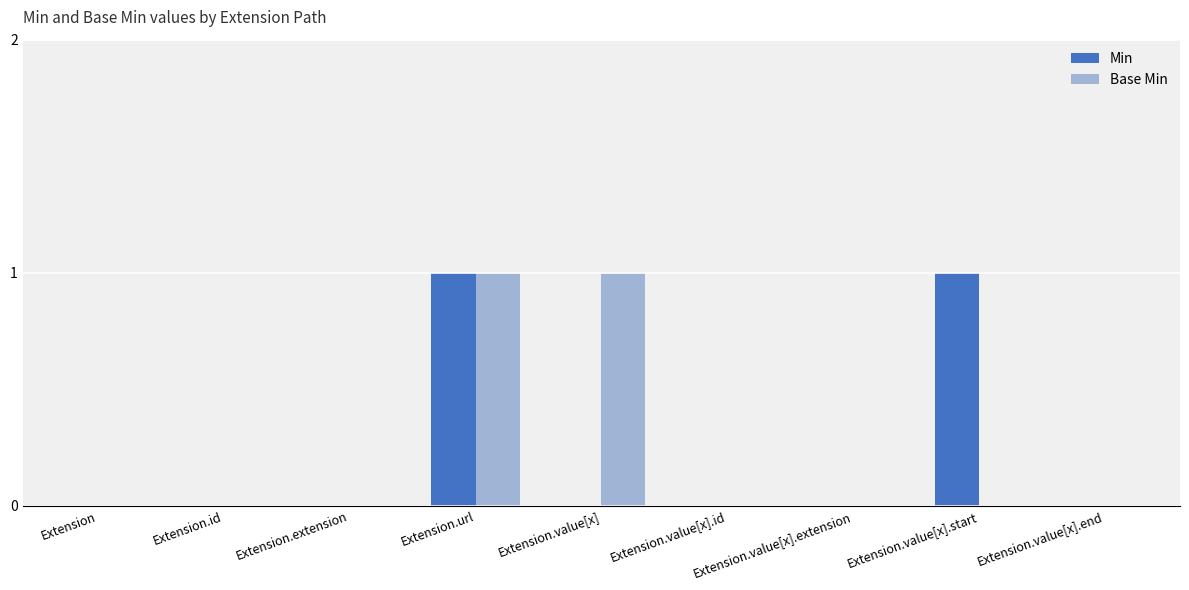

At which category is the sum across all series the highest?

Extension.url